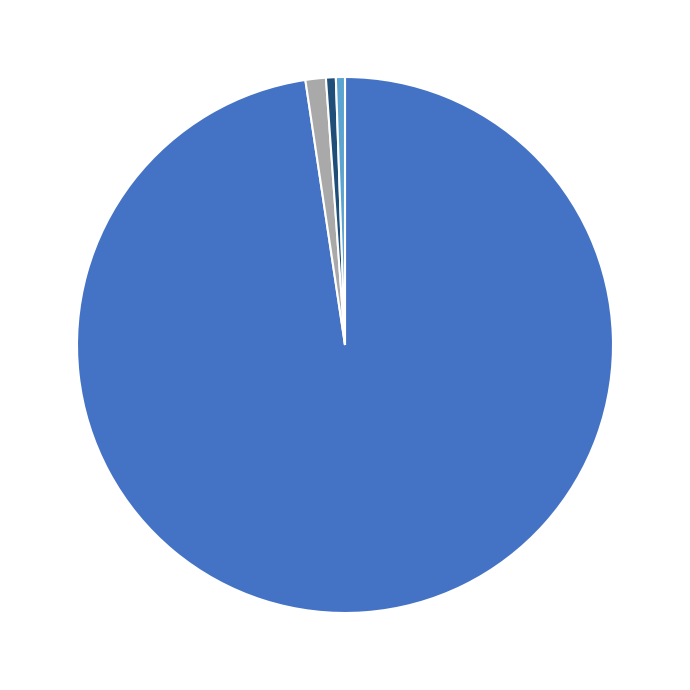

Count the number of slices in the pie.

4